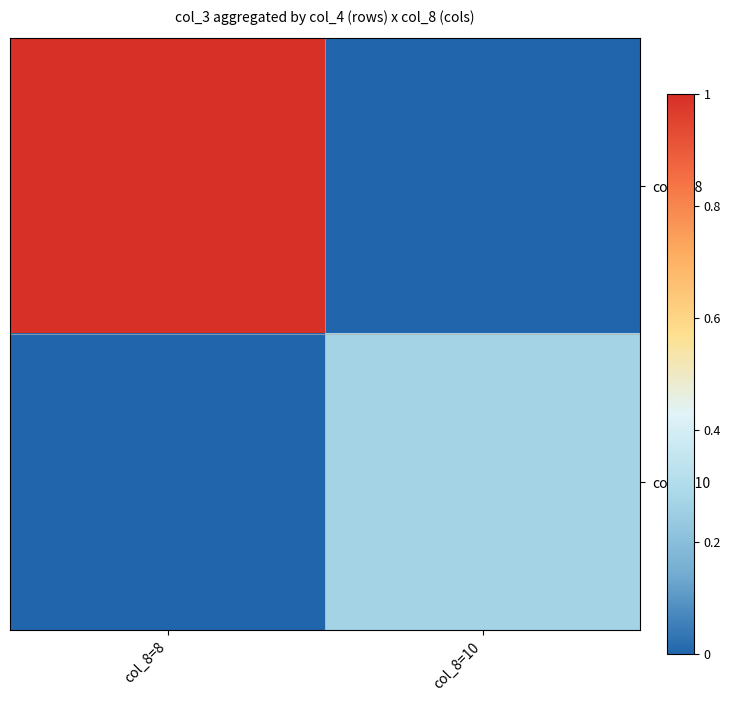

Between col_8=8 and col_8=10, which series saw the biggest shift?

col_4=8